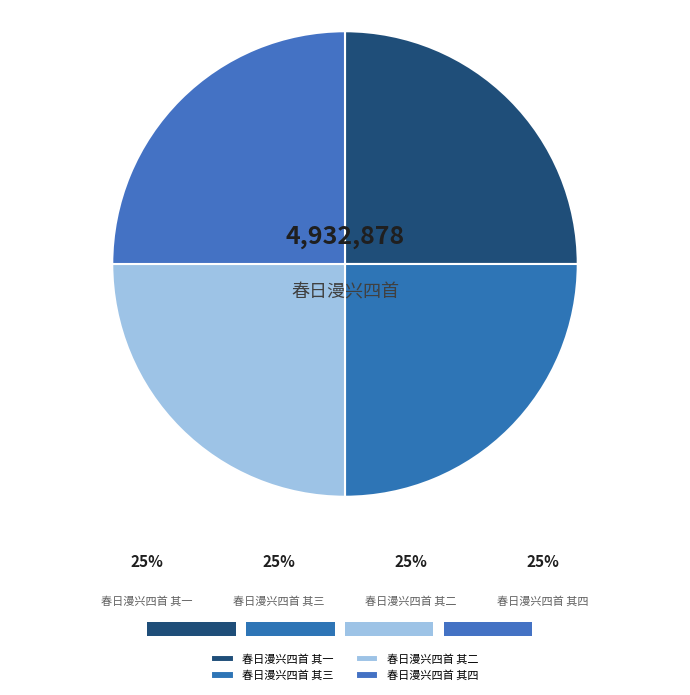

Rank the categories by value from highest to lowest.

春日漫兴四首 其四, 春日漫兴四首 其三, 春日漫兴四首 其二, 春日漫兴四首 其一